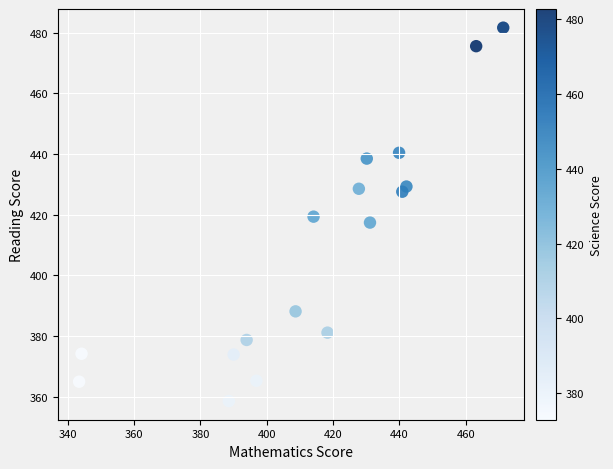

What is the range of X values (max minus min)?

127.8